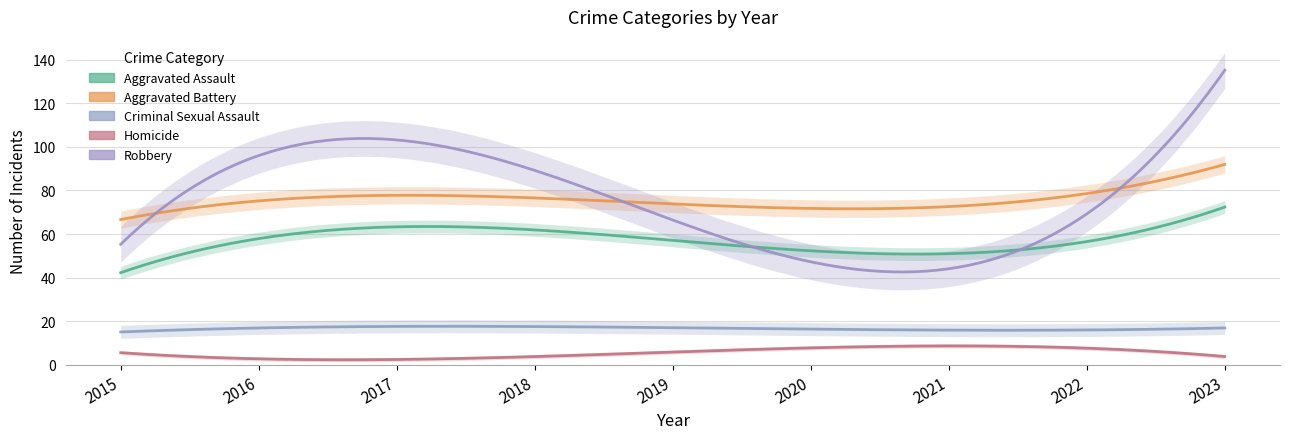

True or false: Robbery has a value of 23 at 2018.

False